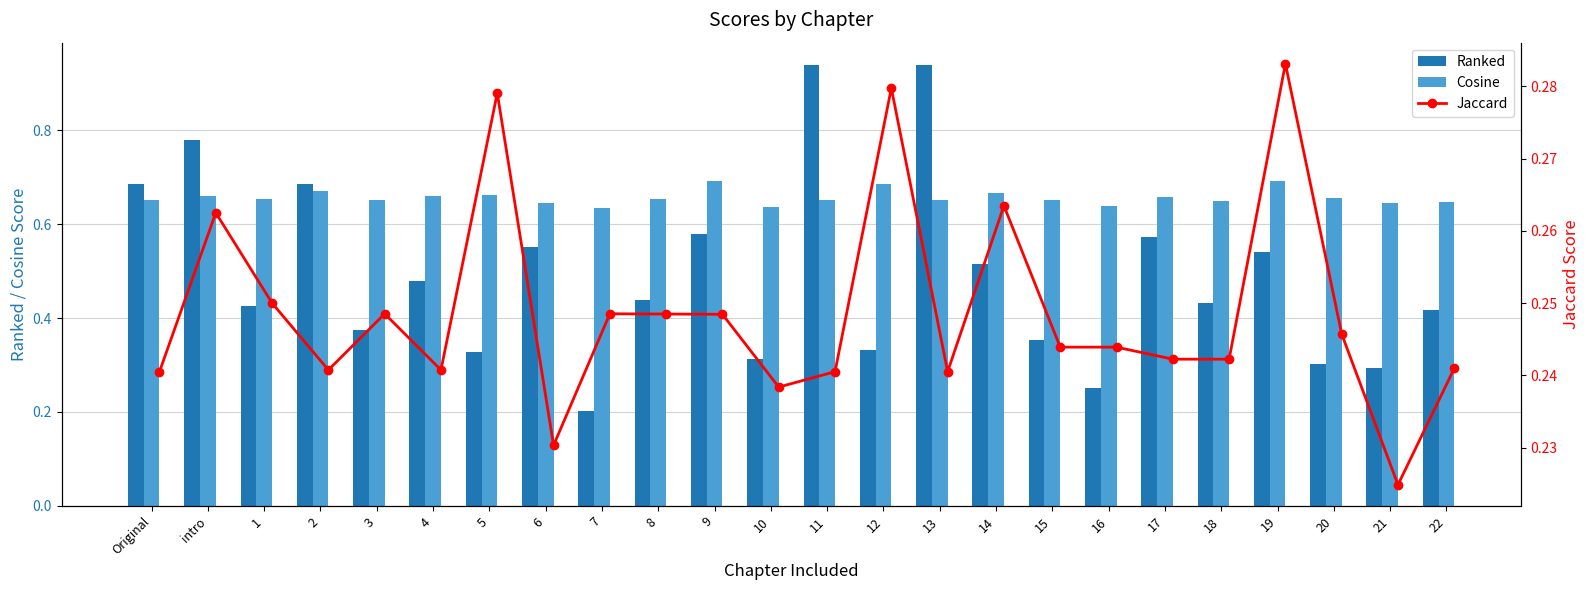

True or false: Cosine has a value of 0.3 at 4.

False